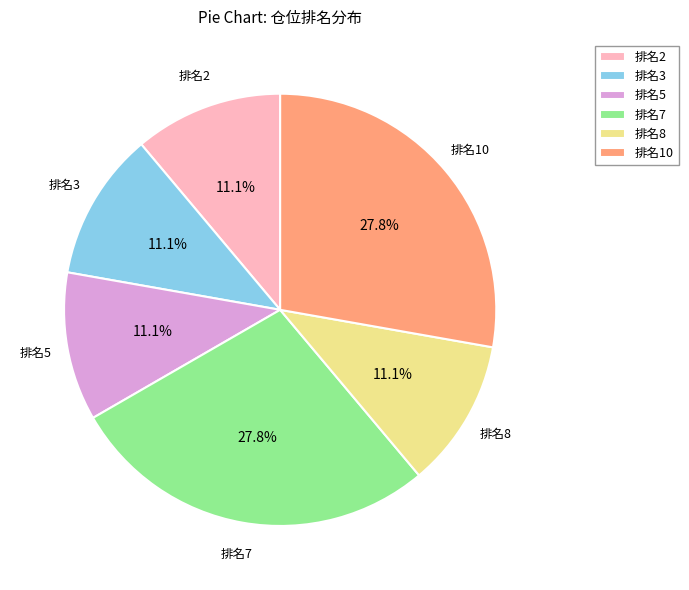

Which has a higher value, 排名2 or 排名7?

排名7